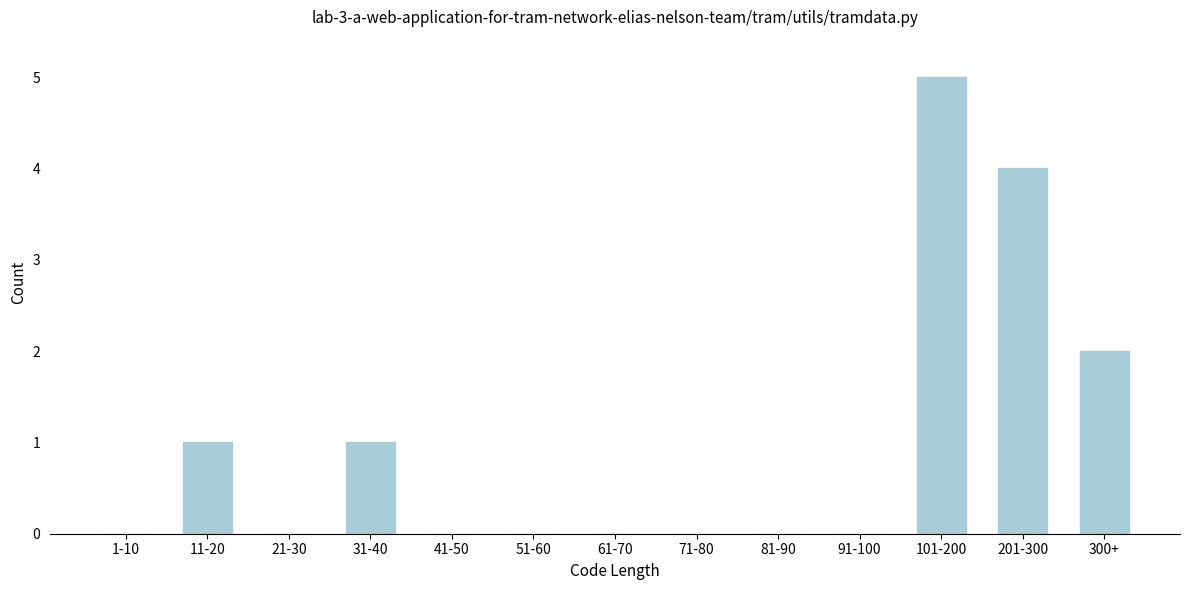

Reading right to left, transcribe all the data shown in this chart.

300+=2	201-300=4	101-200=5	91-100=0	81-90=0	71-80=0	61-70=0	51-60=0	41-50=0	31-40=1	21-30=0	11-20=1	1-10=0